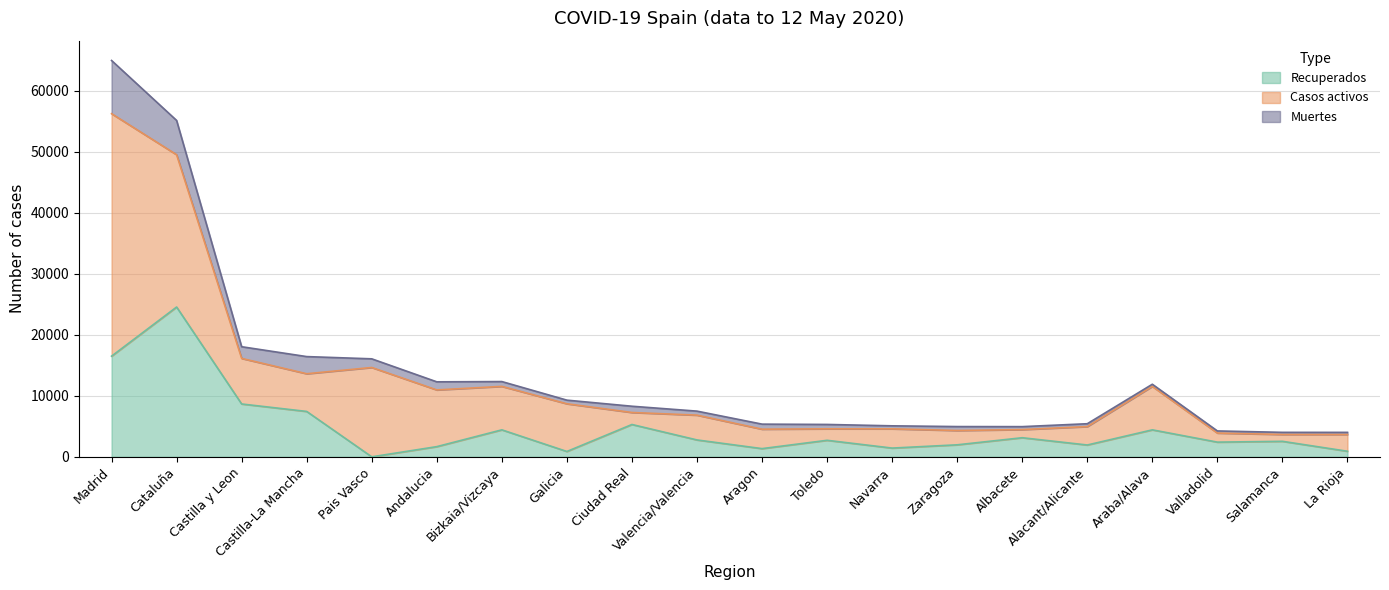

Reading left to right, list all the values displayed in this chart.

Muertes: Madrid=8720	Cataluña=5621	Castilla y Leon=1914	Castilla-La Mancha=2811	Pais Vasco=1418	Andalucia=1326	Bizkaia/Vizcaya=790	Galicia=595	Ciudad Real=1026	Valencia/Valencia=658	Aragon=828	Toledo=716	Navarra=493	Zaragoza=644	Albacete=482	Alacant/Alicante=470	Araba/Alava=351	Valladolid=347	Salamanca=347	La Rioja=347
Casos activos: Madrid=39751	Cataluña=24966	Castilla y Leon=7472	Castilla-La Mancha=6181	Pais Vasco=14646	Andalucia=9297	Bizkaia/Vizcaya=7124	Galicia=7820	Ciudad Real=1967	Valencia/Valencia=4066	Aragon=3186	Toledo=1883	Navarra=3155	Zaragoza=2347	Albacete=1335	Alacant/Alicante=3017	Araba/Alava=7124	Valladolid=1487	Salamanca=1124	La Rioja=2749
Recuperados: Madrid=16501	Cataluña=24557	Castilla y Leon=8662	Castilla-La Mancha=7439	Pais Vasco=0	Andalucia=1670	Bizkaia/Vizcaya=4423	Galicia=876	Ciudad Real=5300	Valencia/Valencia=2767	Aragon=1345	Toledo=2708	Navarra=1433	Zaragoza=1968	Albacete=3131	Alacant/Alicante=1938	Araba/Alava=4423	Valladolid=2408	Salamanca=2541	La Rioja=912